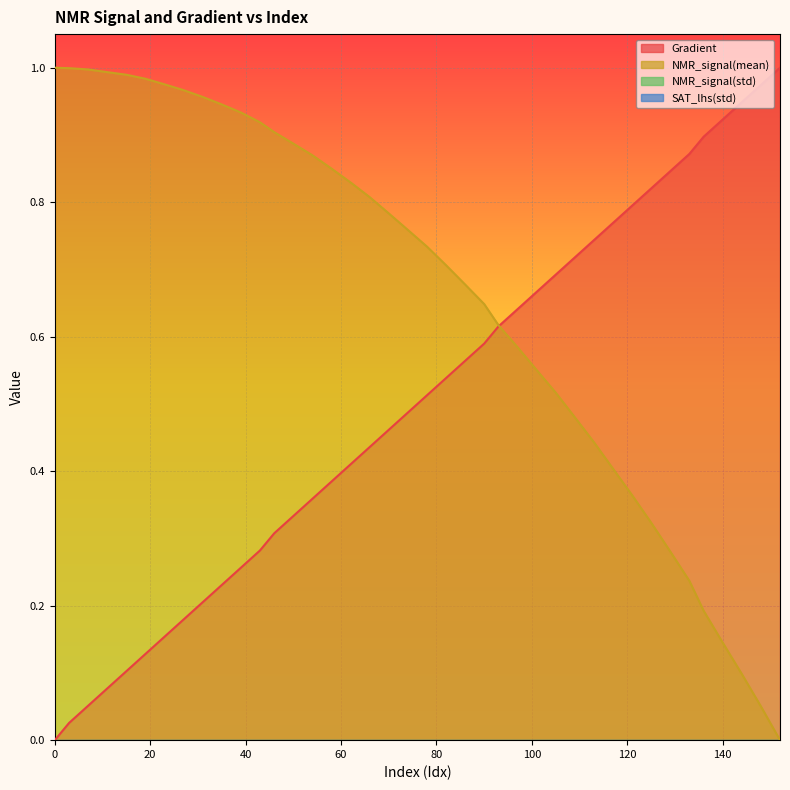

Where is NMR_signal(mean) nearest to the value 0?

152